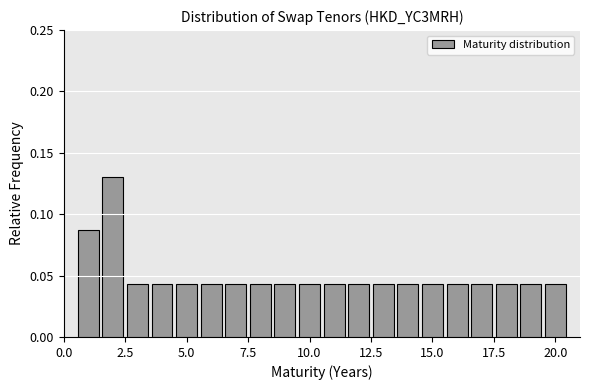

Around what value on the x-axis is the tallest bar? Give the approximate position of its centre, as read against the axis.

2.0